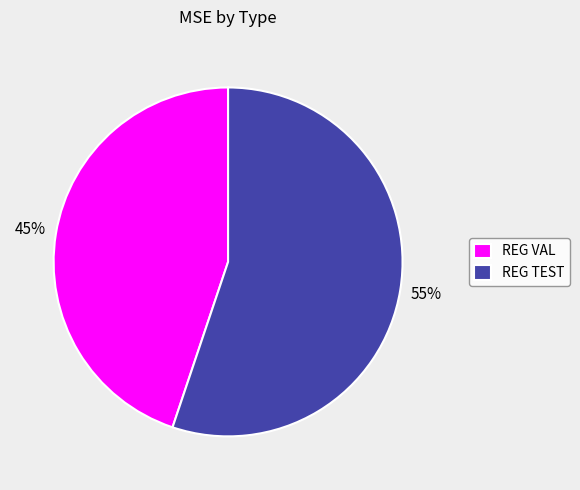

How many slices are in this pie chart?

2